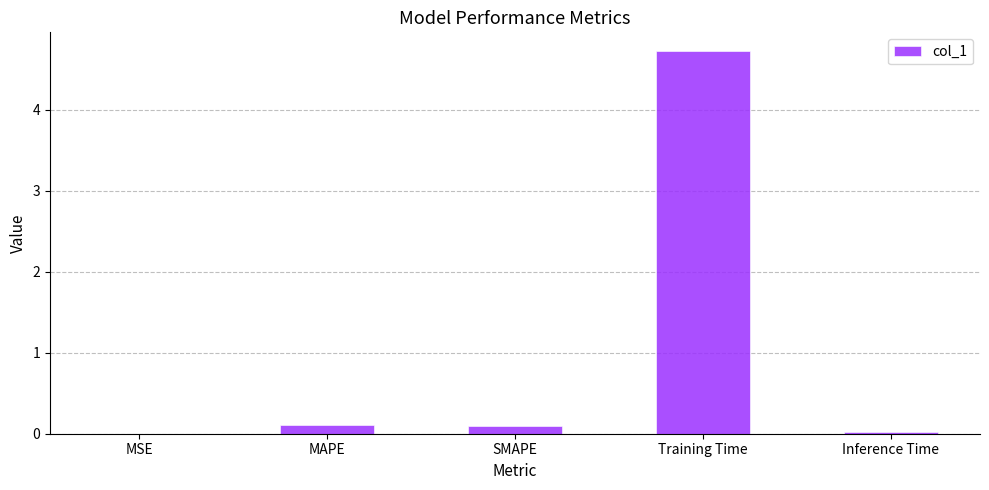

Are the bars horizontal?

No